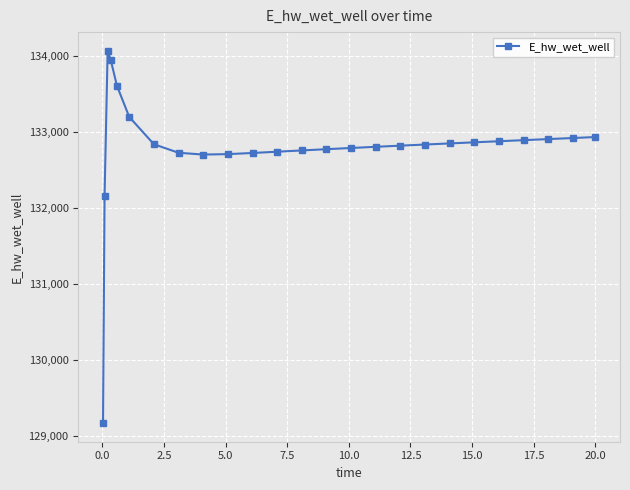

What is the greatest value displayed?

134075.1